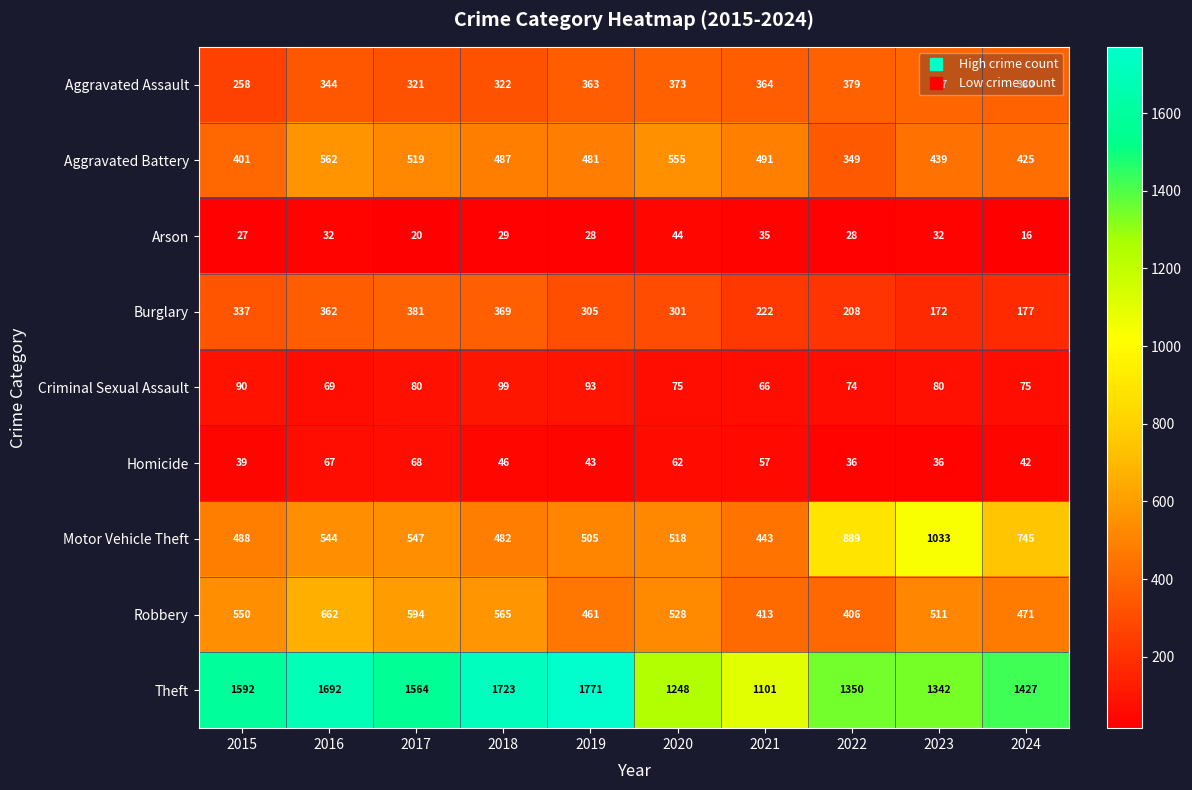

What is the difference between the highest and lowest values at 2019?

1743